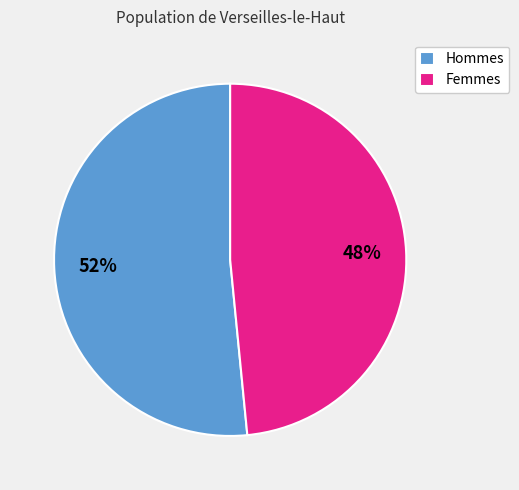

Is Femmes the majority of the pie?

No